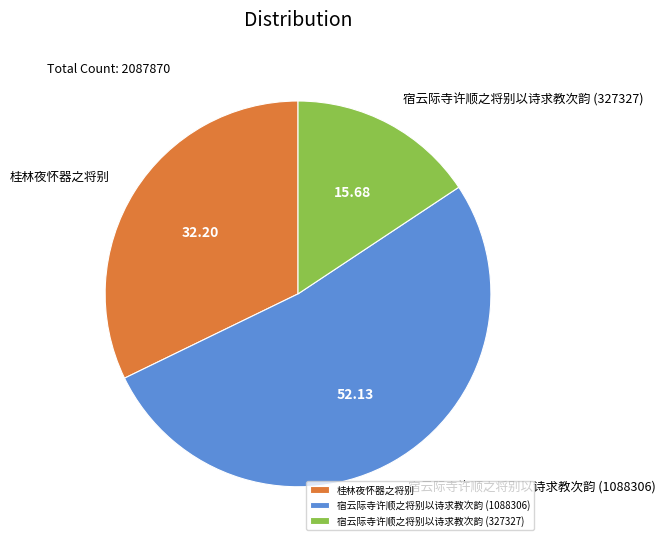

Do 宿云际寺许顺之将别以诗求教次韵 (327327) and 宿云际寺许顺之将别以诗求教次韵 (1088306) together represent more than half of the pie?

Yes